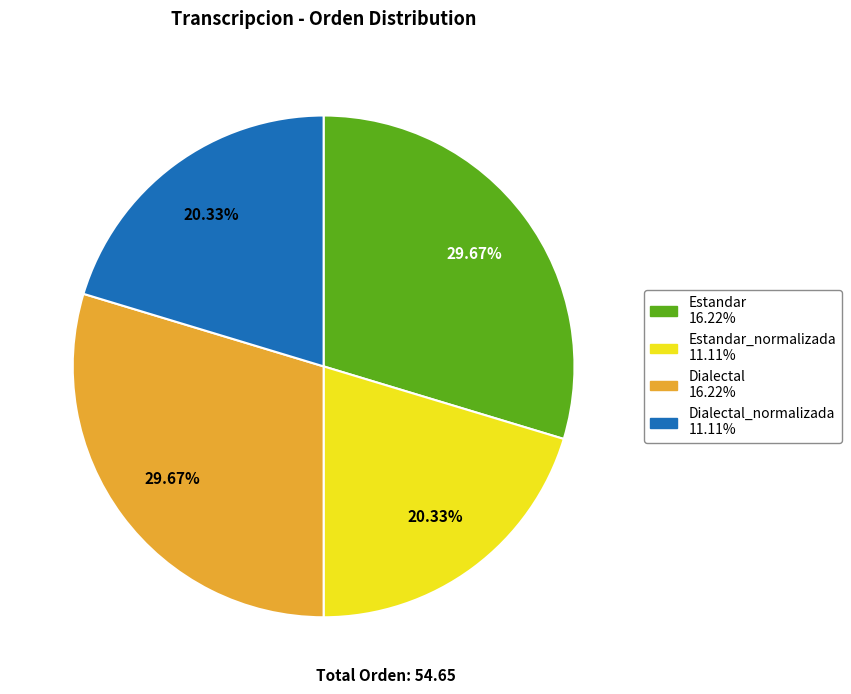

Is there any slice that represents more than half of the pie?

No